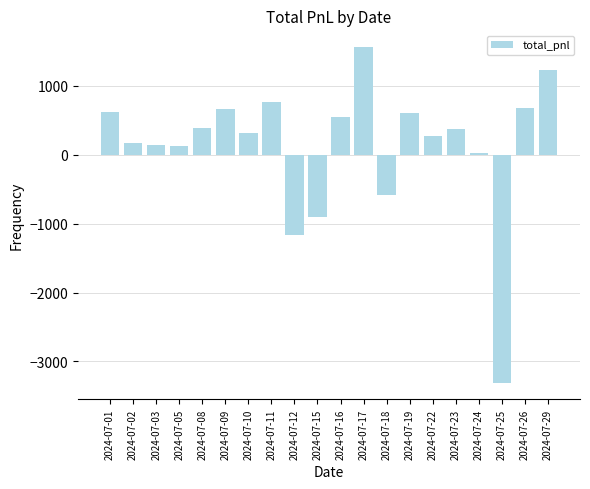

At which category does the chart reach its peak across all series?

2024-07-17